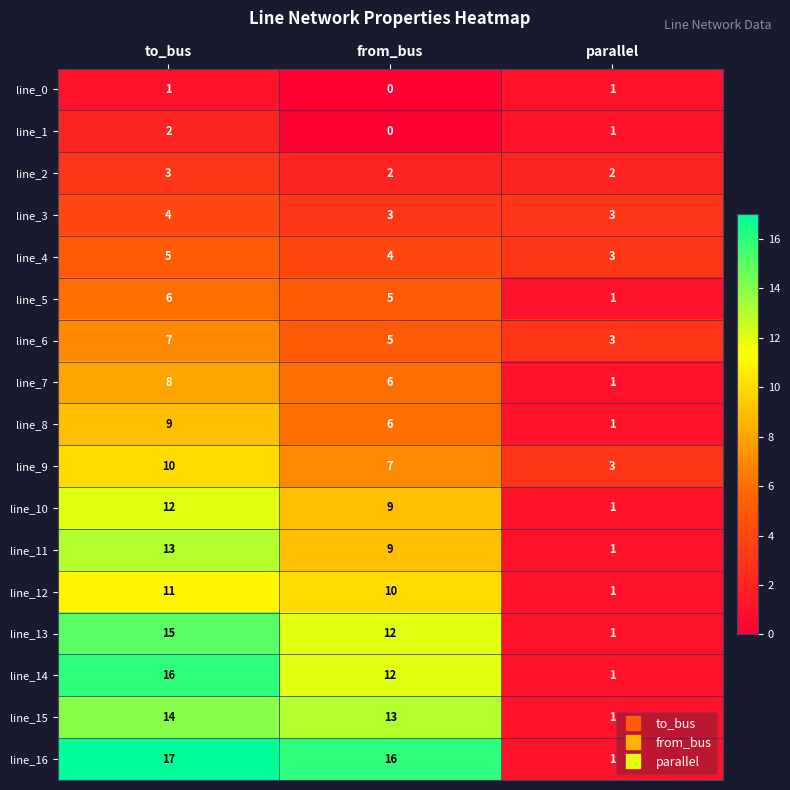

At which category is the sum across all series the highest?

to_bus